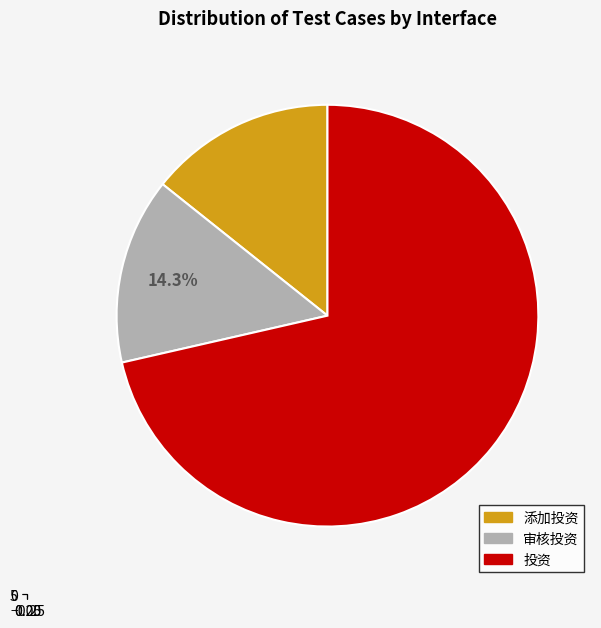

What percentage is the 添加投资 slice, to the nearest percent?

14%